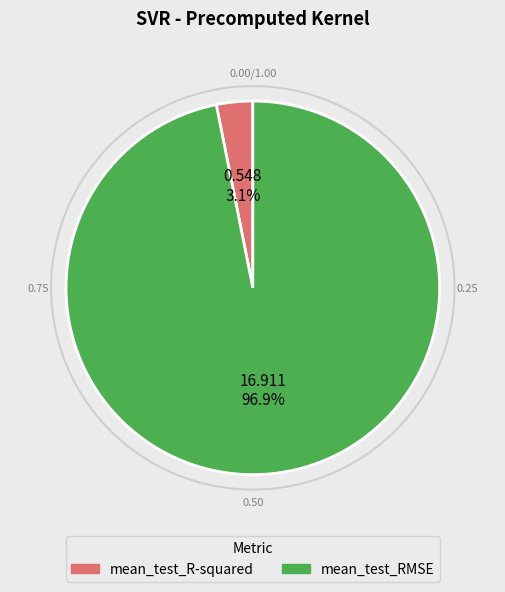

To the nearest percent, what is the average slice percentage?

50%